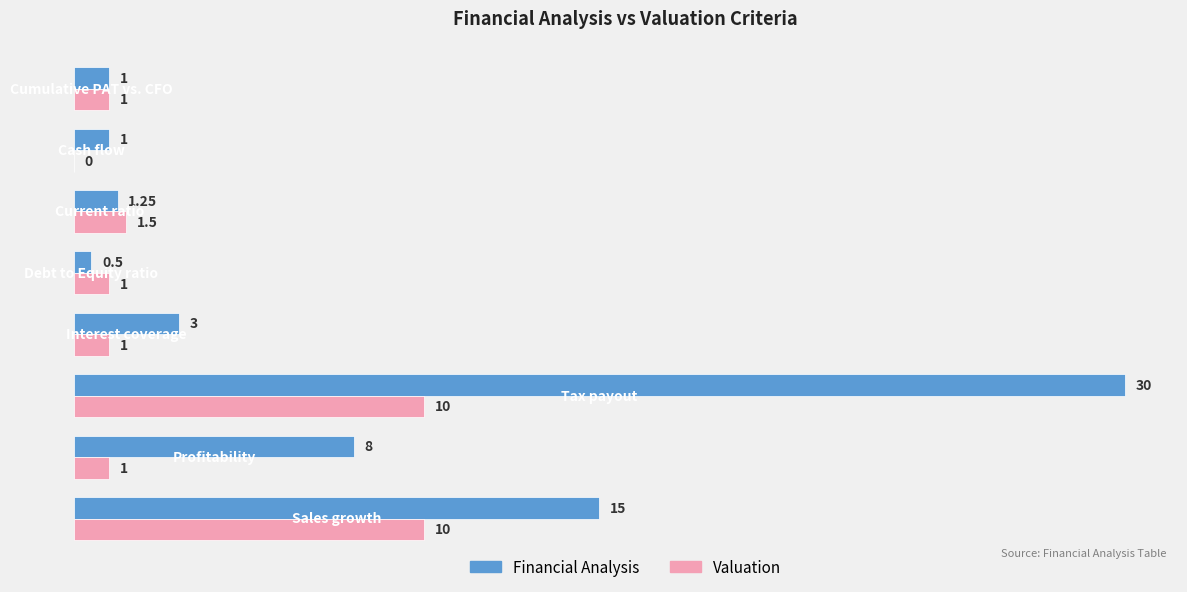

How many values in Valuation are above zero?

7